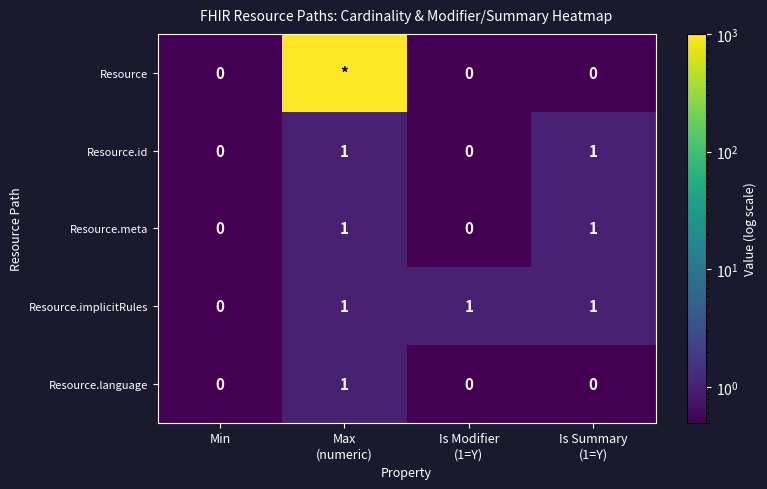

Which has a higher value, Min or Max
(numeric)?

Max
(numeric)